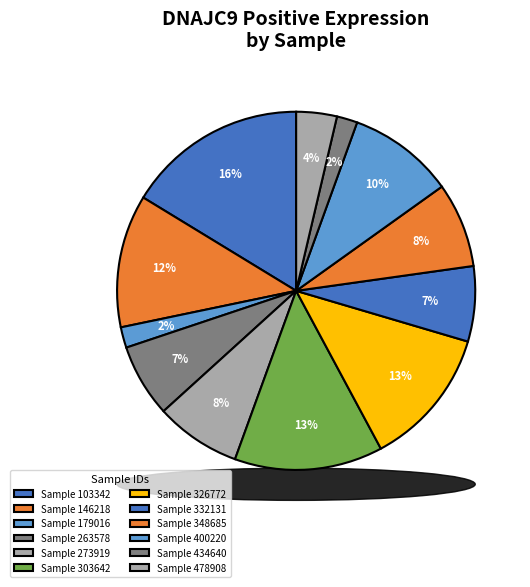

Is the sum of 809653 and 594368 greater than half?

No